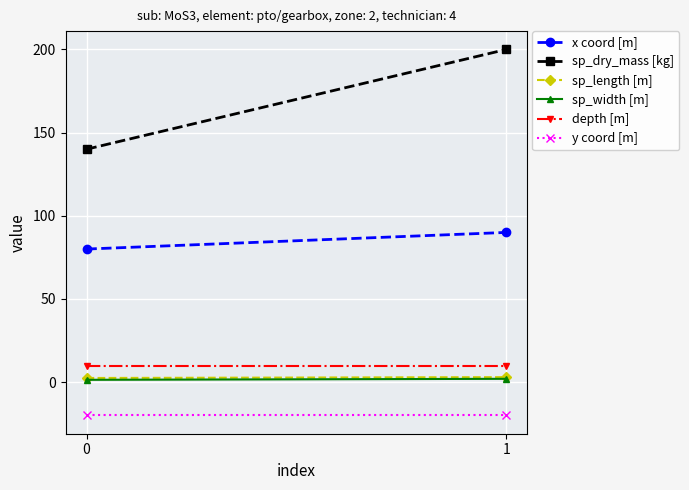

How many data points does each series have?

2